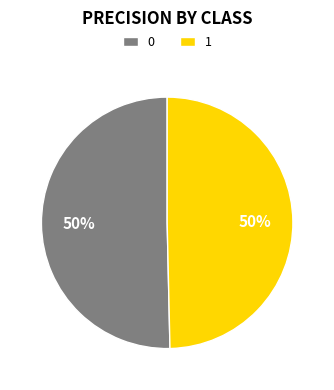

To the nearest percent, what is the average slice percentage?

50%